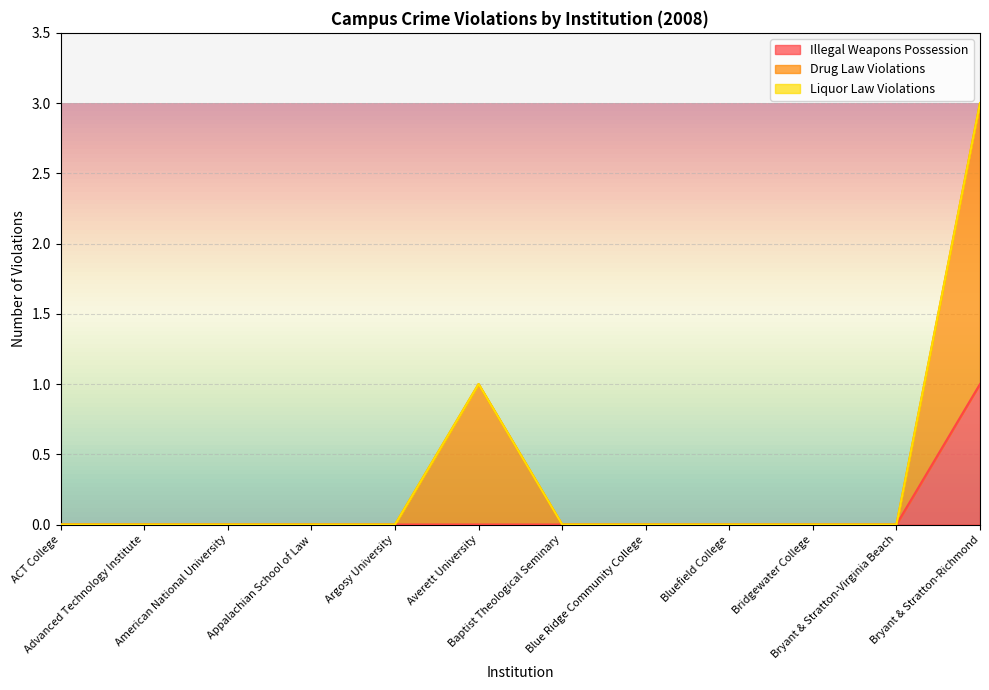

What position from the left is Bluefield College?

9